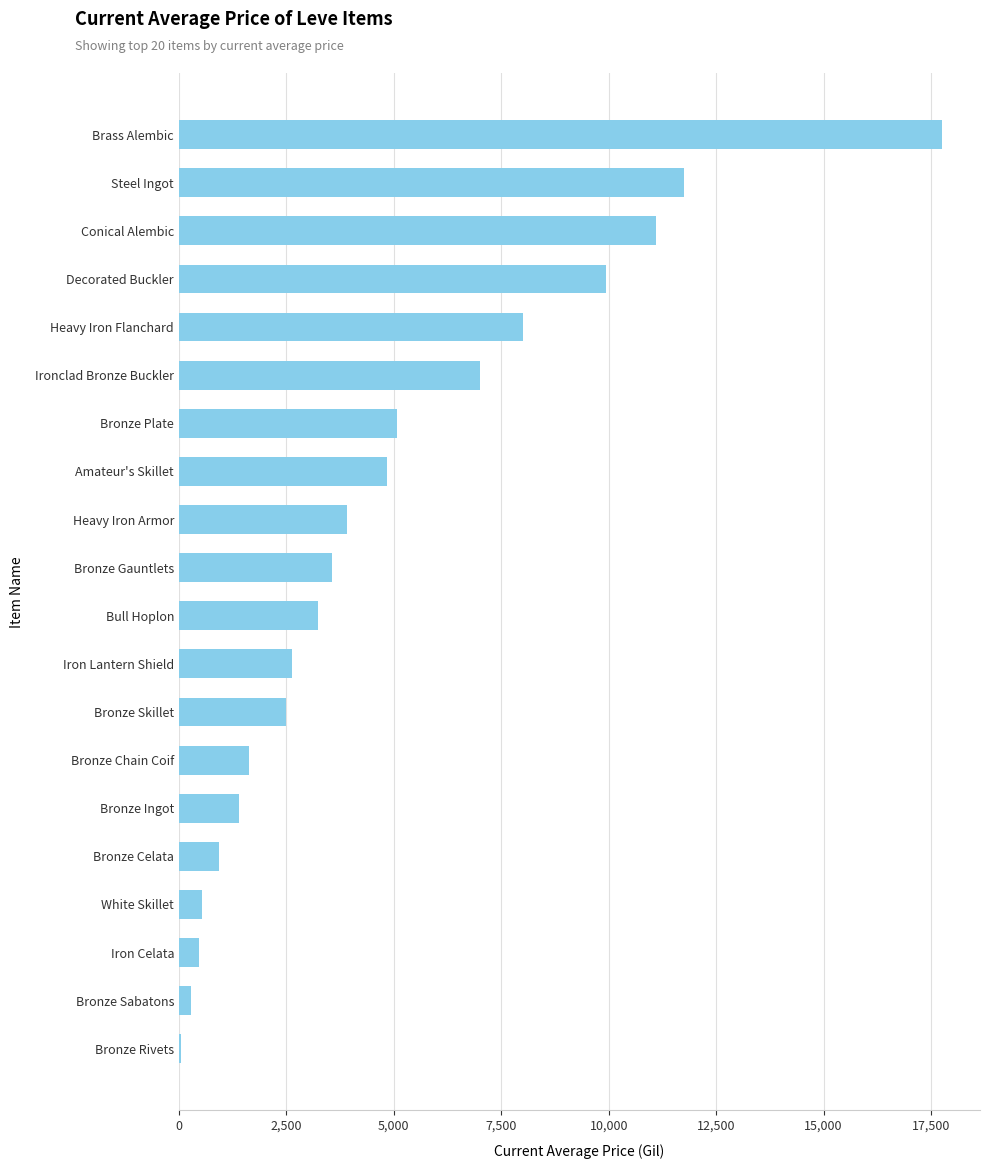

True or false: the data shows 475.0 at Iron Celata.

True